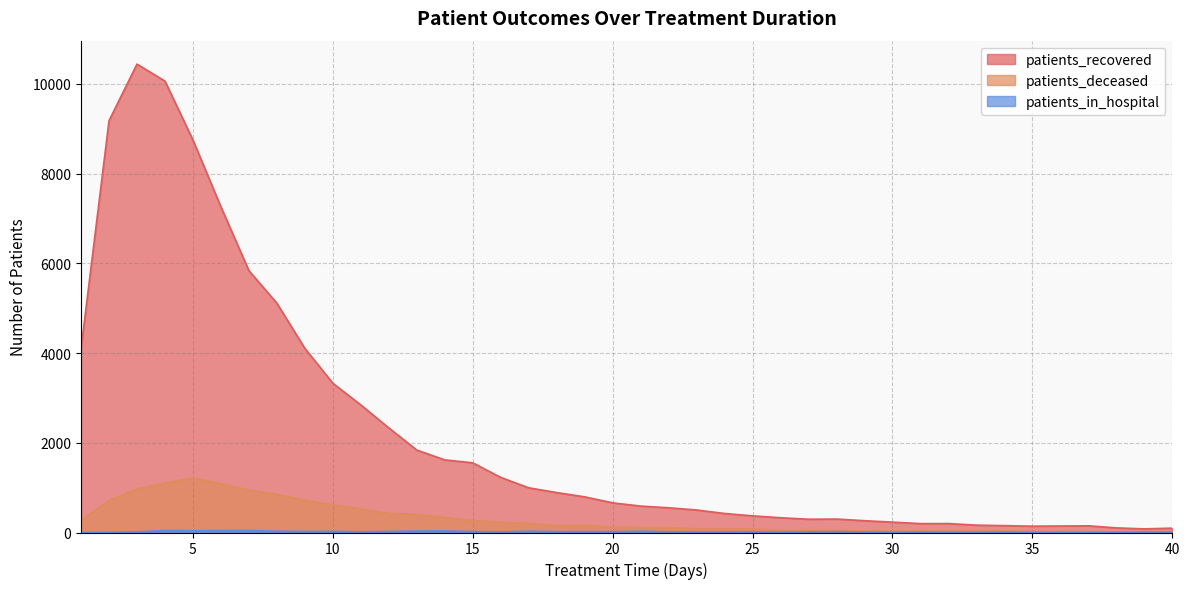

What is the sum of the patients_deceased values at 39 and 17?

218